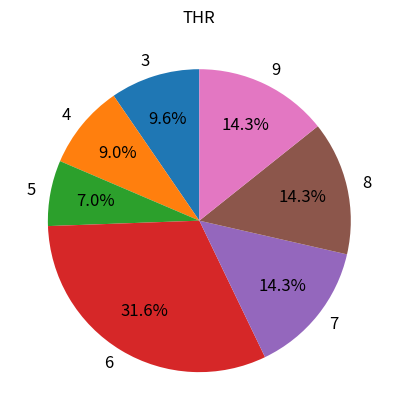

To the nearest percent, what portion does 8 represent?

14%